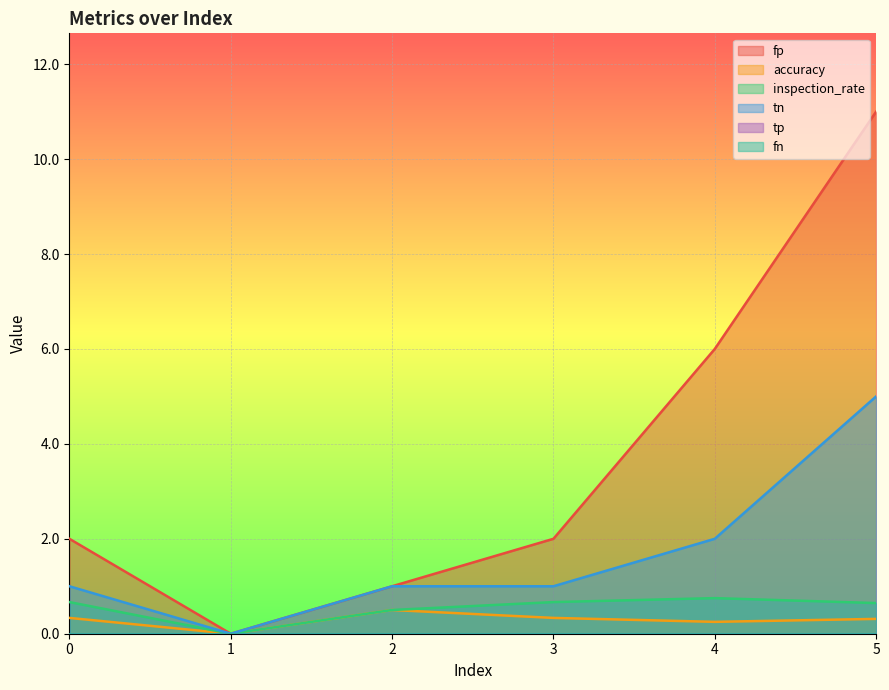

At which category does the chart reach its minimum across all series?

1